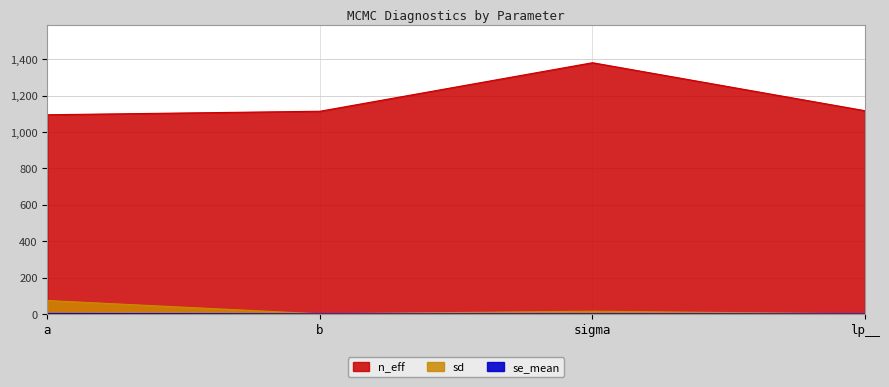

How many data points does each series have?

4